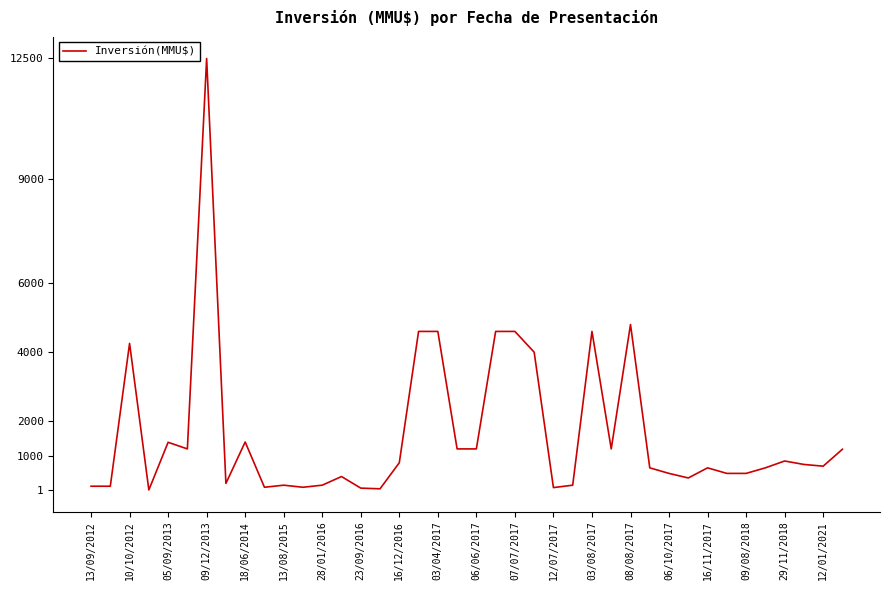

What is the difference between the maximum and minimum values?

12488